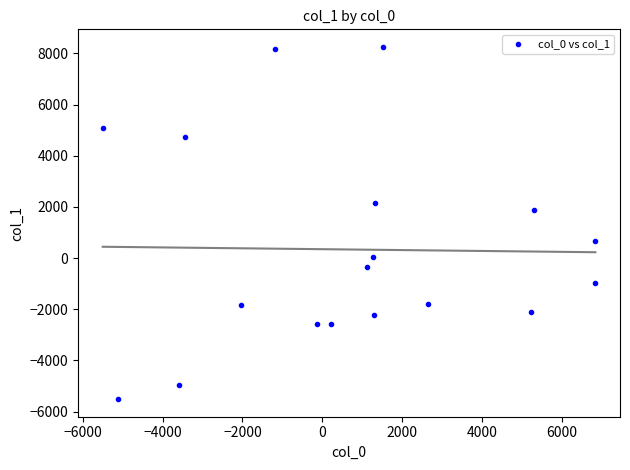

What is the range of X values (max minus min)?

12344.5